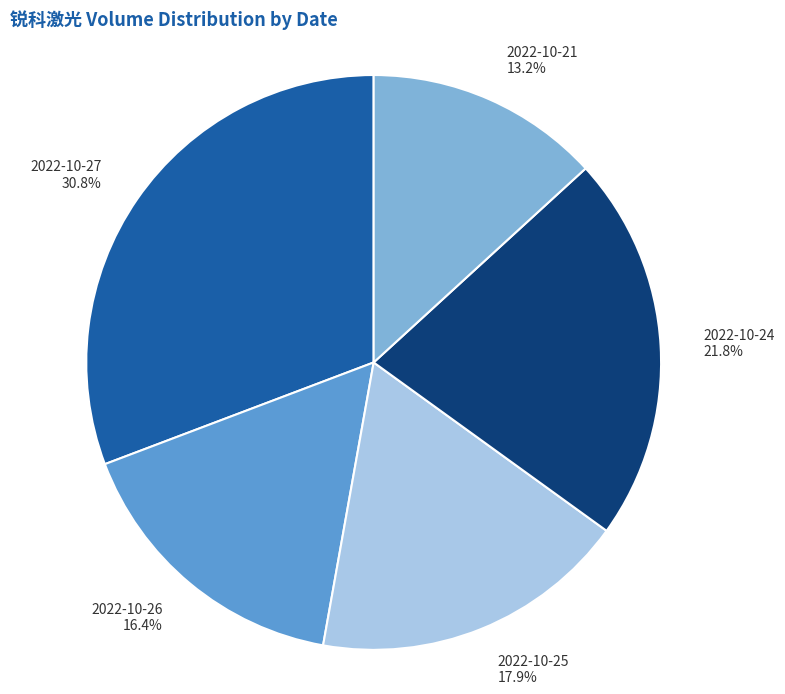

Is the sum of 2022-10-27 and 2022-10-21 greater than half?

No